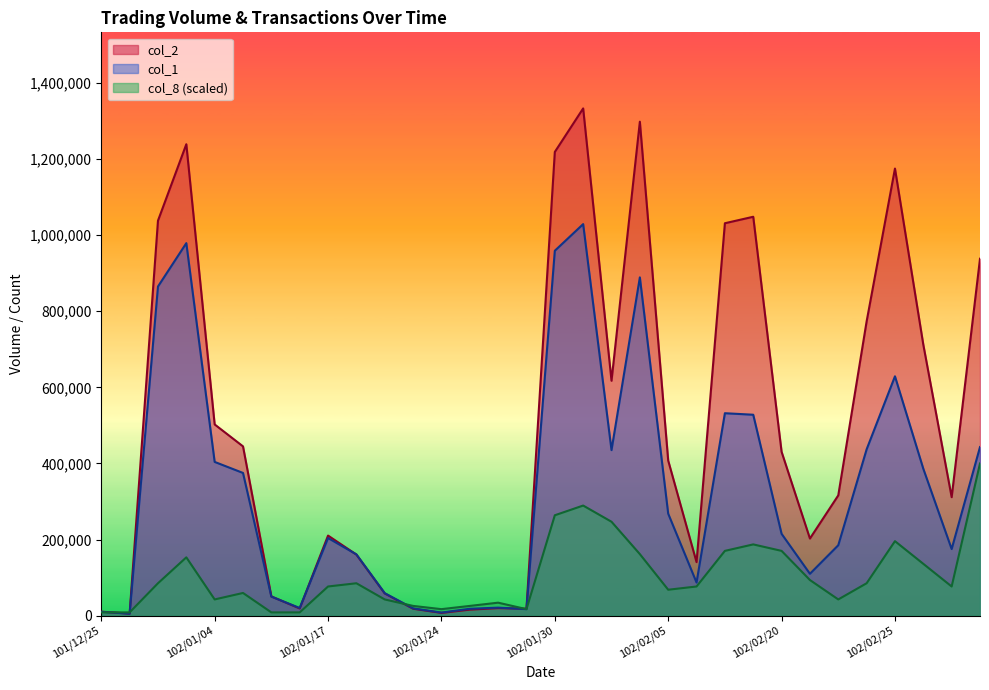

What is the value of the col_8 point at the 29th from the left?

195707.5